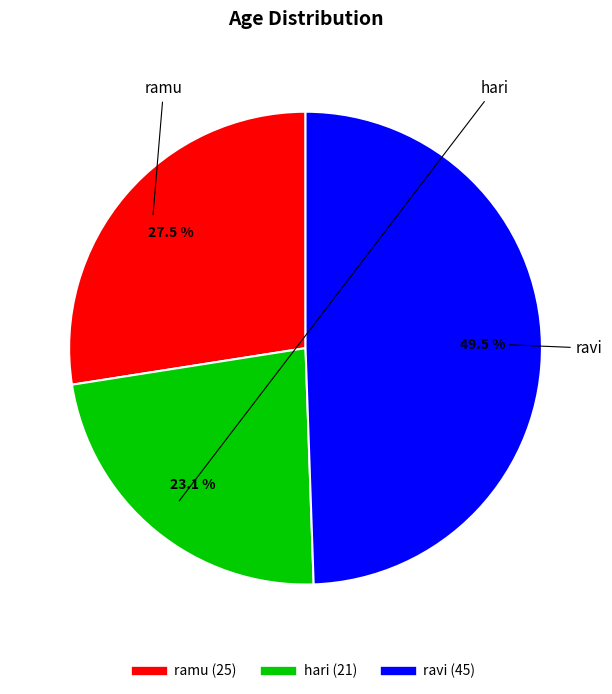

Which slice is the smallest?

hari